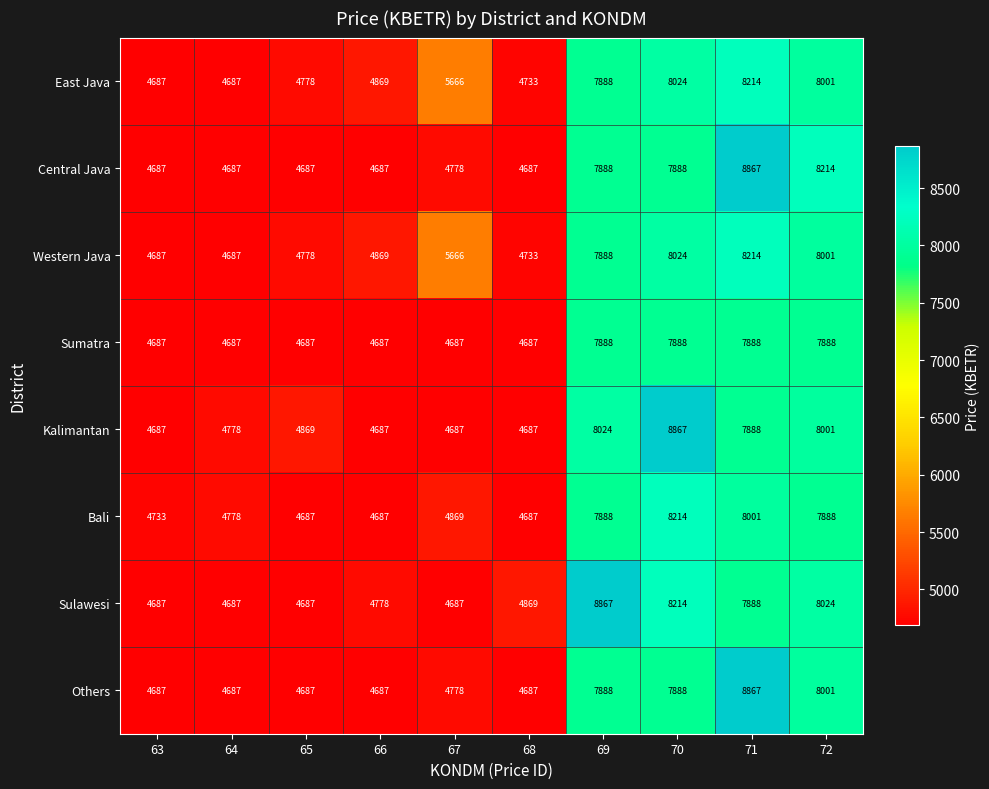

What is the spread (max minus min) of values at 72?

326